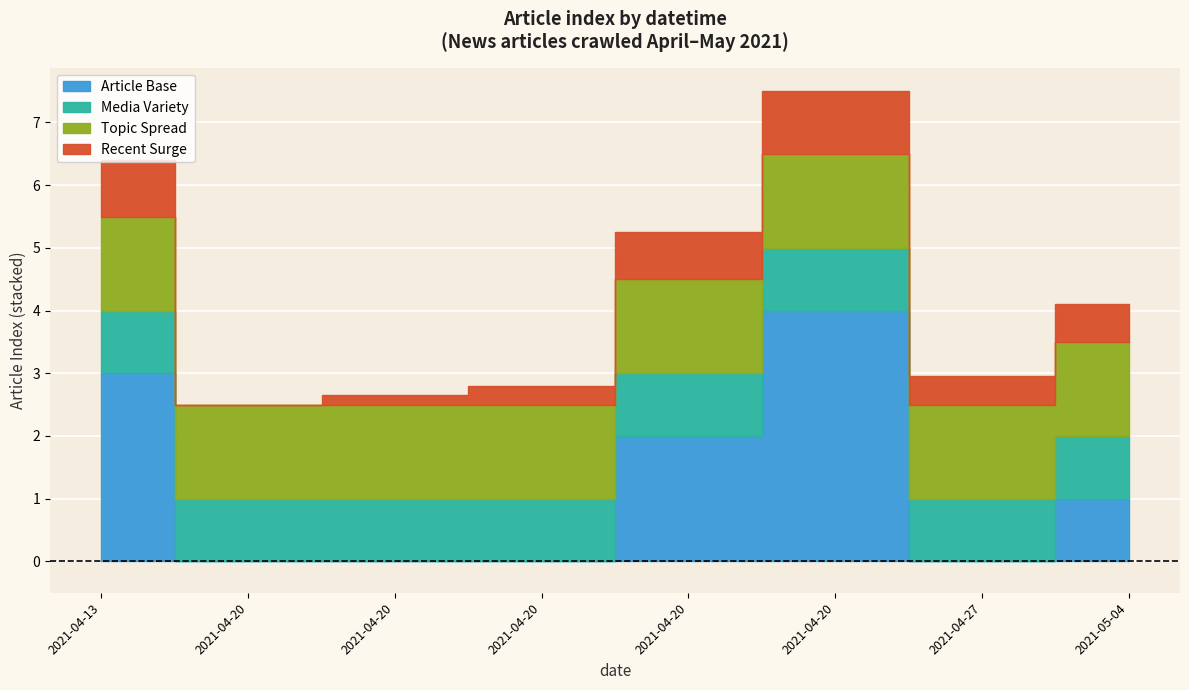

Rank the categories by value from highest to lowest.

2021-04-20, 2021-04-13, 2021-04-20, 2021-05-04, 2021-04-27, 2021-04-20, 2021-04-20, 2021-04-20